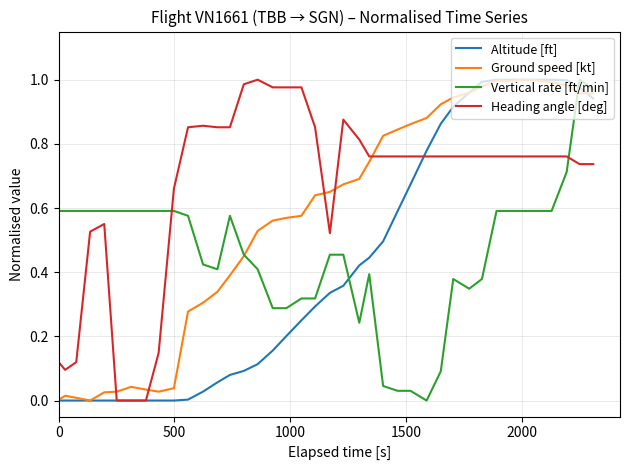

Rank the series by their average value, from lowest to highest.

Altitude [ft], Vertical rate [ft/min], Ground speed [kt], Heading angle [deg]